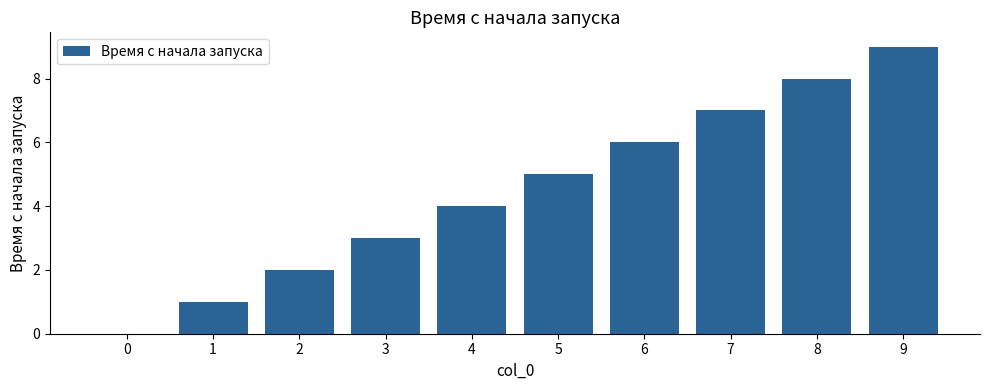

Reading left to right, extract all data points from this chart.

0=0	1=1	2=2	3=3	4=4	5=5	6=6	7=7	8=8	9=9